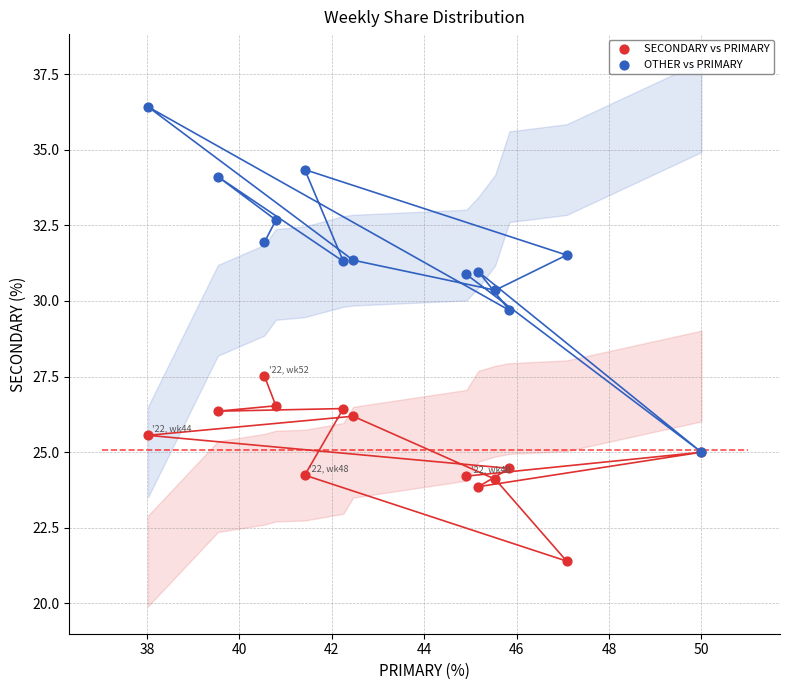

What are all the series names shown in the legend?

SECONDARY vs PRIMARY, OTHER vs PRIMARY